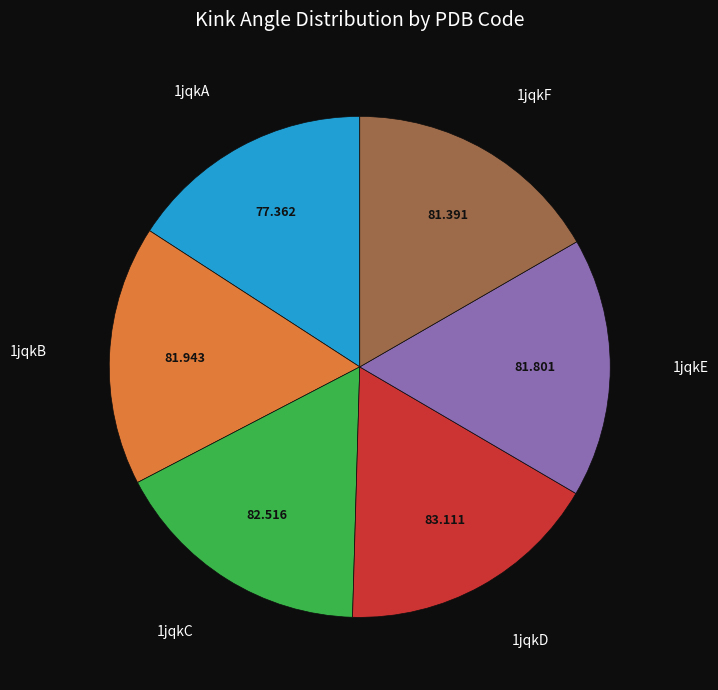

Does any single category account for the majority?

No